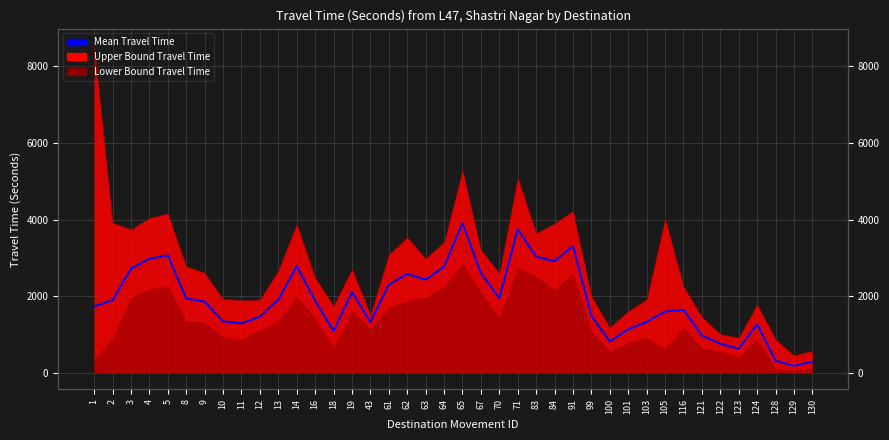

Rank the categories by value from highest to lowest.

65, 71, 91, 5, 83, 4, 84, 14, 64, 3, 67, 62, 63, 61, 19, 70, 8, 13, 2, 16, 9, 1, 116, 105, 99, 12, 10, 103, 43, 11, 124, 101, 18, 121, 100, 122, 123, 128, 130, 129